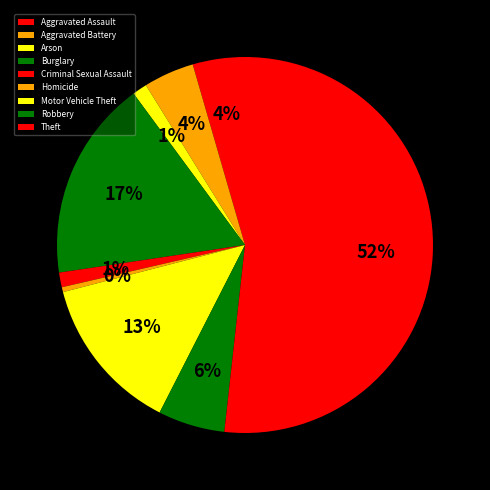

Which has a higher value, Motor Vehicle Theft or Criminal Sexual Assault?

Motor Vehicle Theft